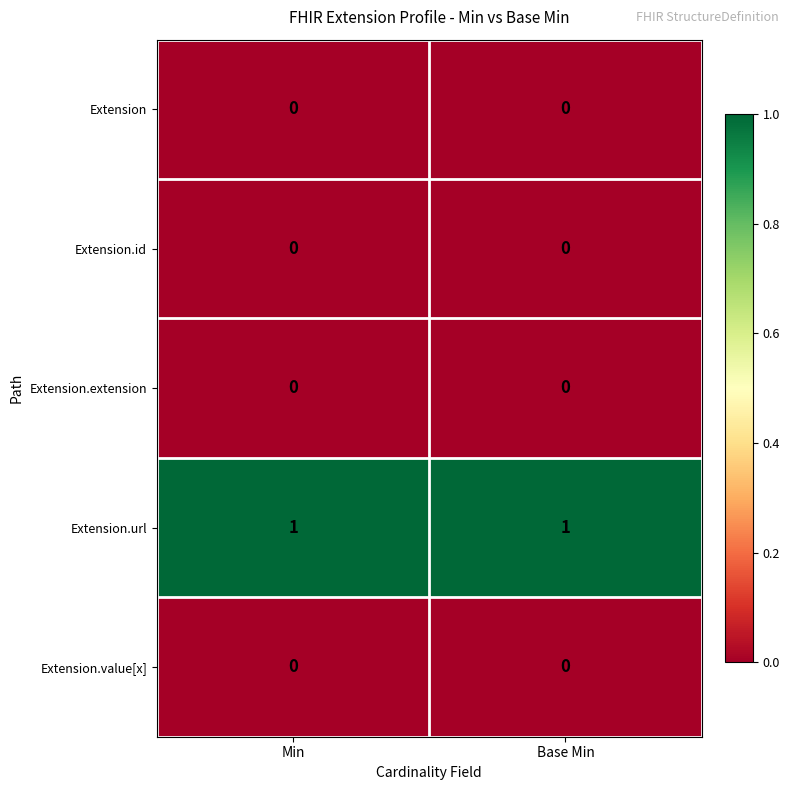

True or false: Extension.value[x] has a value of 0 at Base Min.

True